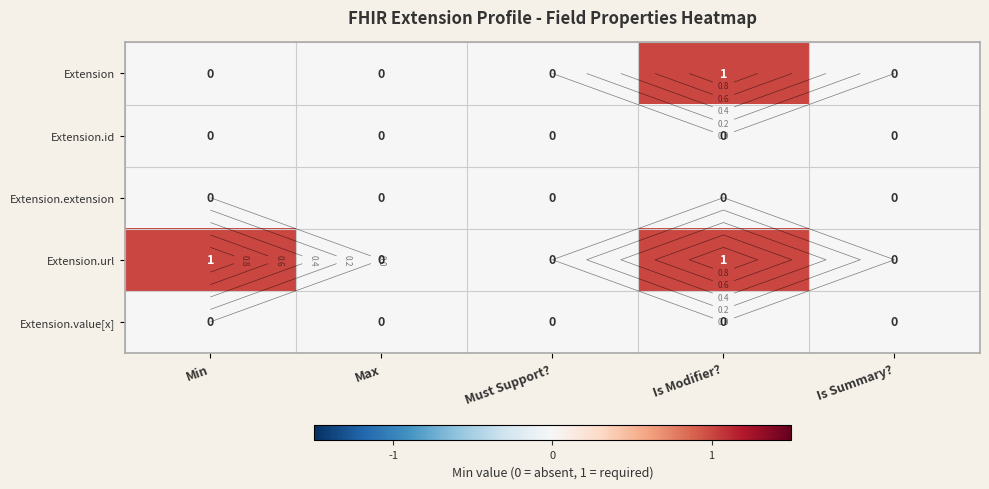

At which label is Extension.extension closest to 0?

Min